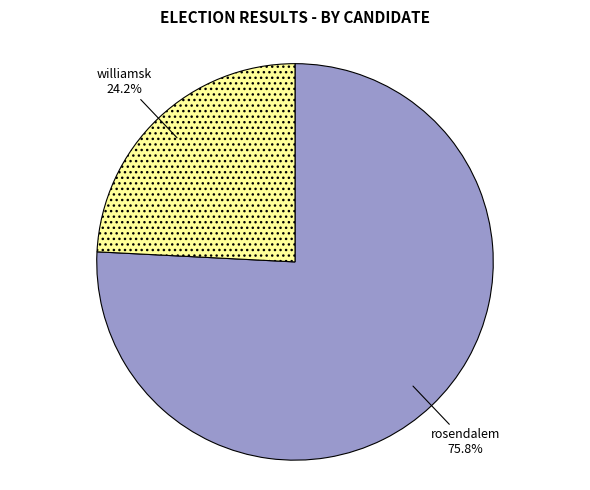

What is the smallest slice in the pie chart?

williamsk